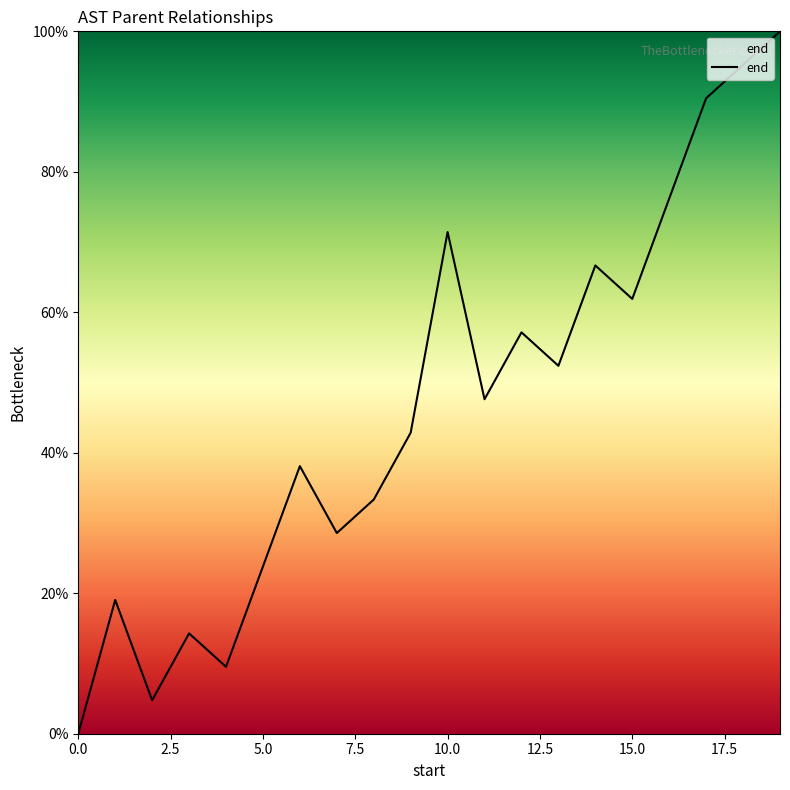

What is the difference between the maximum and minimum values?

100.0